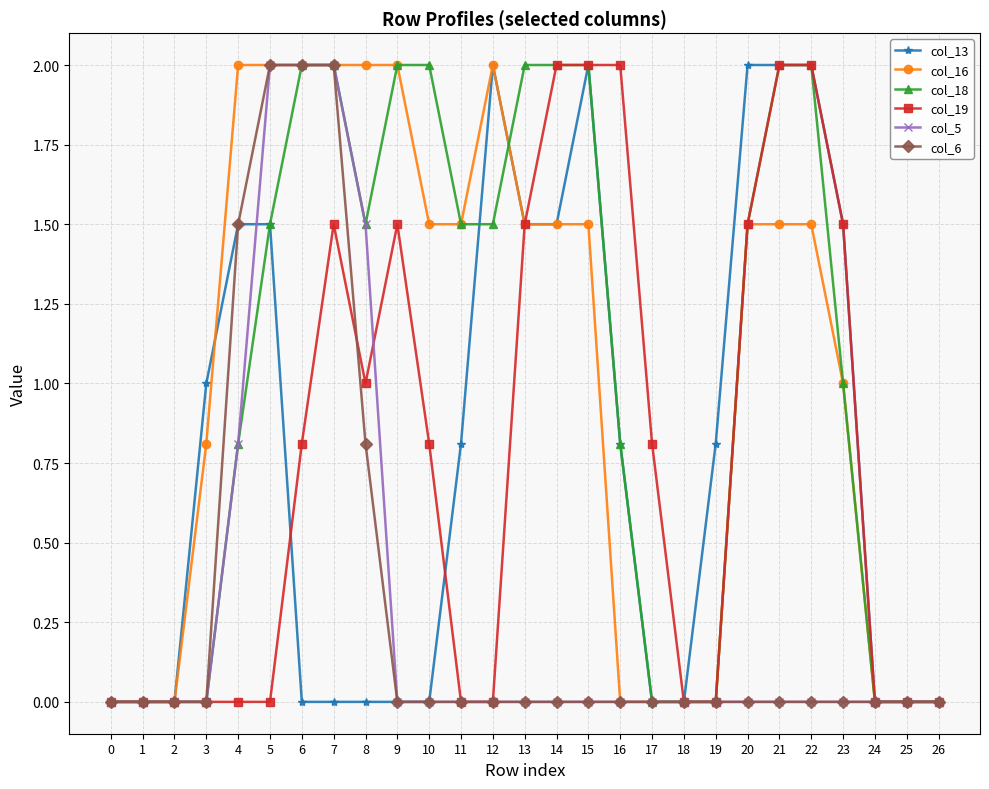

True or false: col_13 has a value of 0.6 at 8.

False